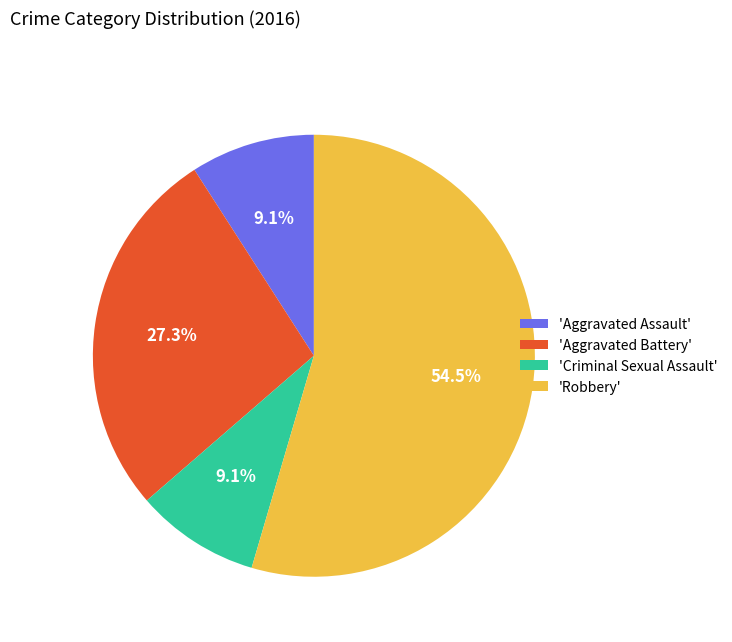

Is there any slice that represents more than half of the pie?

Yes